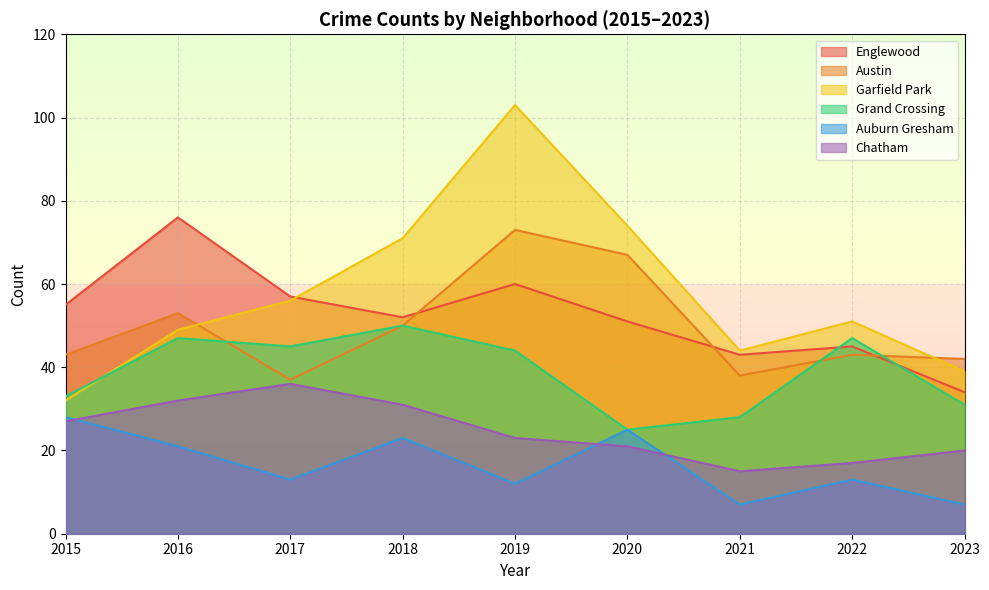

What is the total value across all series at 2017?

244